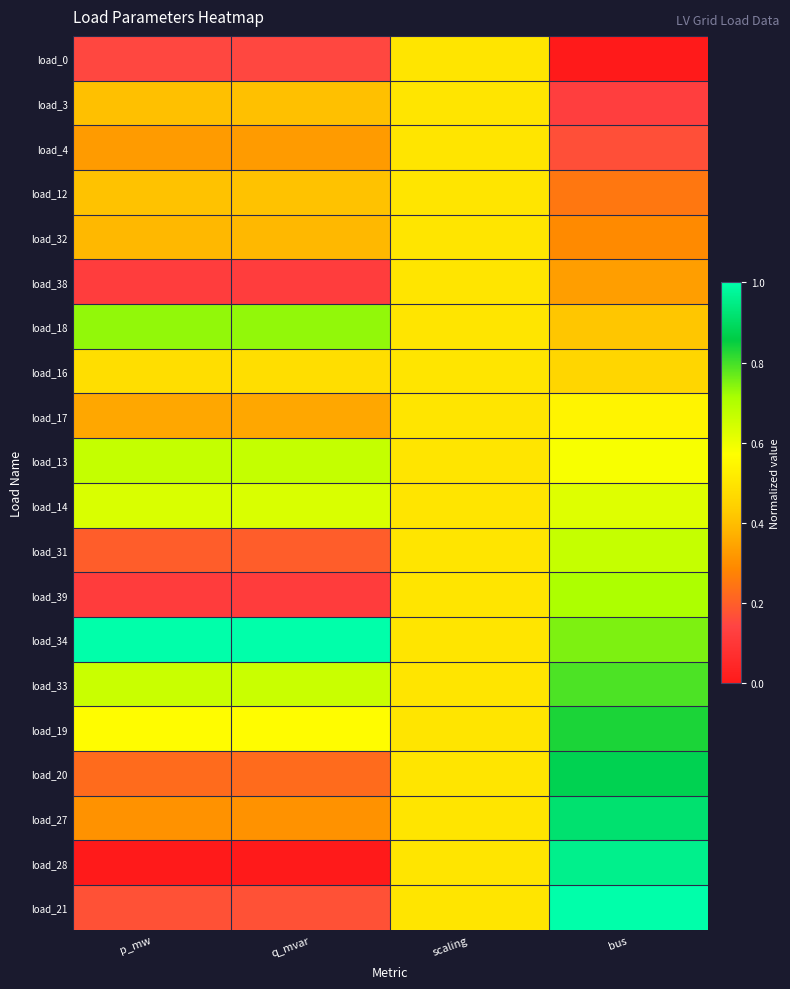

Reading left to right, what are all the values shown in this chart?

load_0: p_mw=0.2	q_mvar=0.2	scaling=0.5	bus=0.0
load_3: p_mw=0.4	q_mvar=0.4	scaling=0.5	bus=0.1
load_4: p_mw=0.3	q_mvar=0.3	scaling=0.5	bus=0.2
load_12: p_mw=0.4	q_mvar=0.4	scaling=0.5	bus=0.2
load_32: p_mw=0.4	q_mvar=0.4	scaling=0.5	bus=0.3
load_38: p_mw=0.1	q_mvar=0.1	scaling=0.5	bus=0.3
load_18: p_mw=0.7	q_mvar=0.7	scaling=0.5	bus=0.4
load_16: p_mw=0.5	q_mvar=0.5	scaling=0.5	bus=0.5
load_17: p_mw=0.4	q_mvar=0.4	scaling=0.5	bus=0.5
load_13: p_mw=0.7	q_mvar=0.7	scaling=0.5	bus=0.6
load_14: p_mw=0.6	q_mvar=0.6	scaling=0.5	bus=0.6
load_31: p_mw=0.2	q_mvar=0.2	scaling=0.5	bus=0.7
load_39: p_mw=0.1	q_mvar=0.1	scaling=0.5	bus=0.7
load_34: p_mw=1.0	q_mvar=1.0	scaling=0.5	bus=0.8
load_33: p_mw=0.7	q_mvar=0.7	scaling=0.5	bus=0.8
load_19: p_mw=0.6	q_mvar=0.6	scaling=0.5	bus=0.8
load_20: p_mw=0.2	q_mvar=0.2	scaling=0.5	bus=0.9
load_27: p_mw=0.3	q_mvar=0.3	scaling=0.5	bus=0.9
load_28: p_mw=0.0	q_mvar=0.0	scaling=0.5	bus=1.0
load_21: p_mw=0.2	q_mvar=0.2	scaling=0.5	bus=1.0